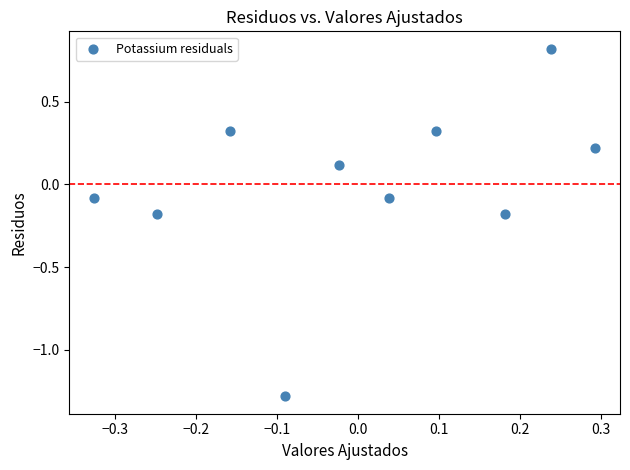

What is the range of X values (max minus min)?

0.6